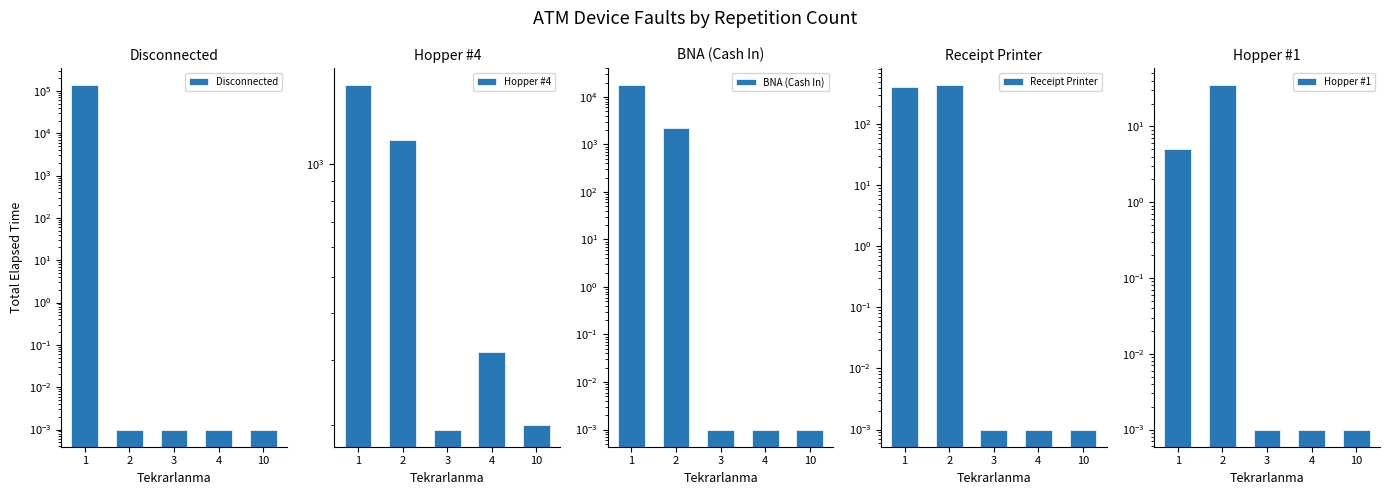

The value of Hopper #1 at 10 is 0.0. True or false?

False